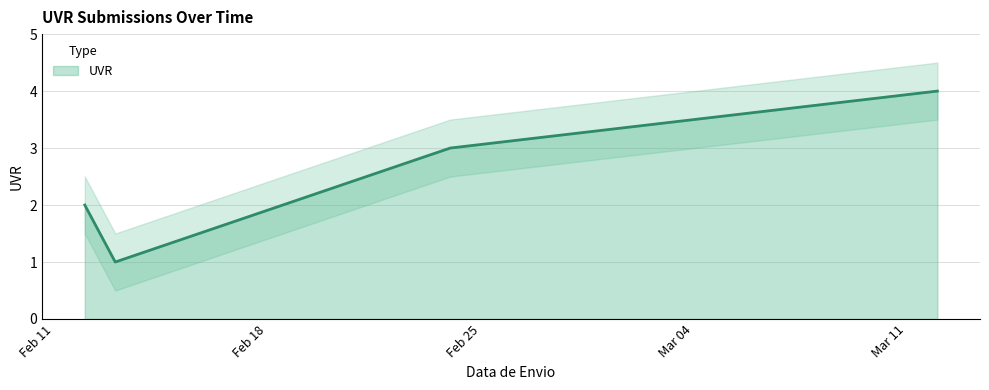

True or false: the data shows 1 at 13/02/2025.

True